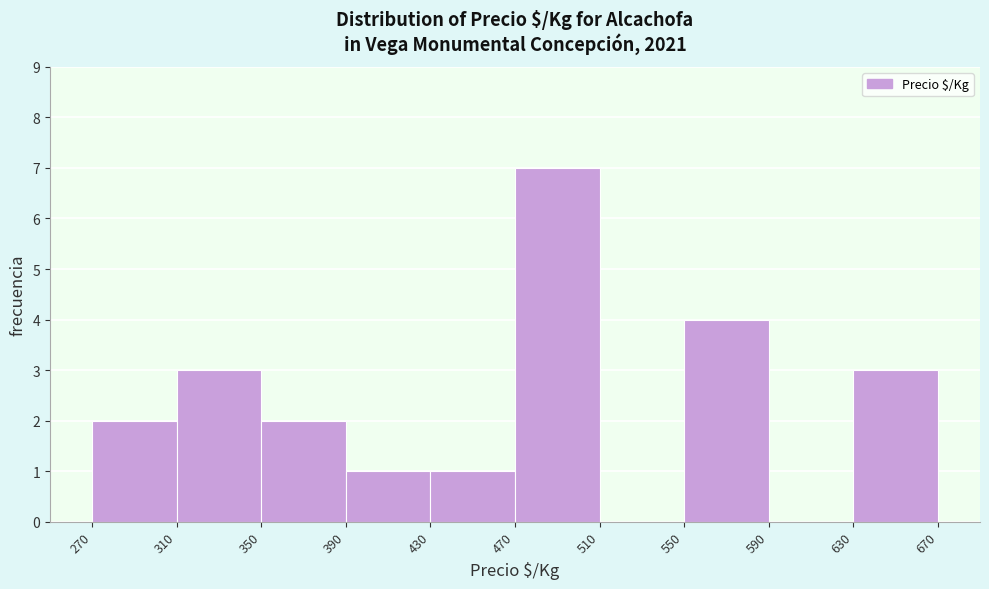

How tall is the bar that spans 350 to 390 on the x-axis? The values are not printed on the chart, so give them approximately, as read against the axis.

2